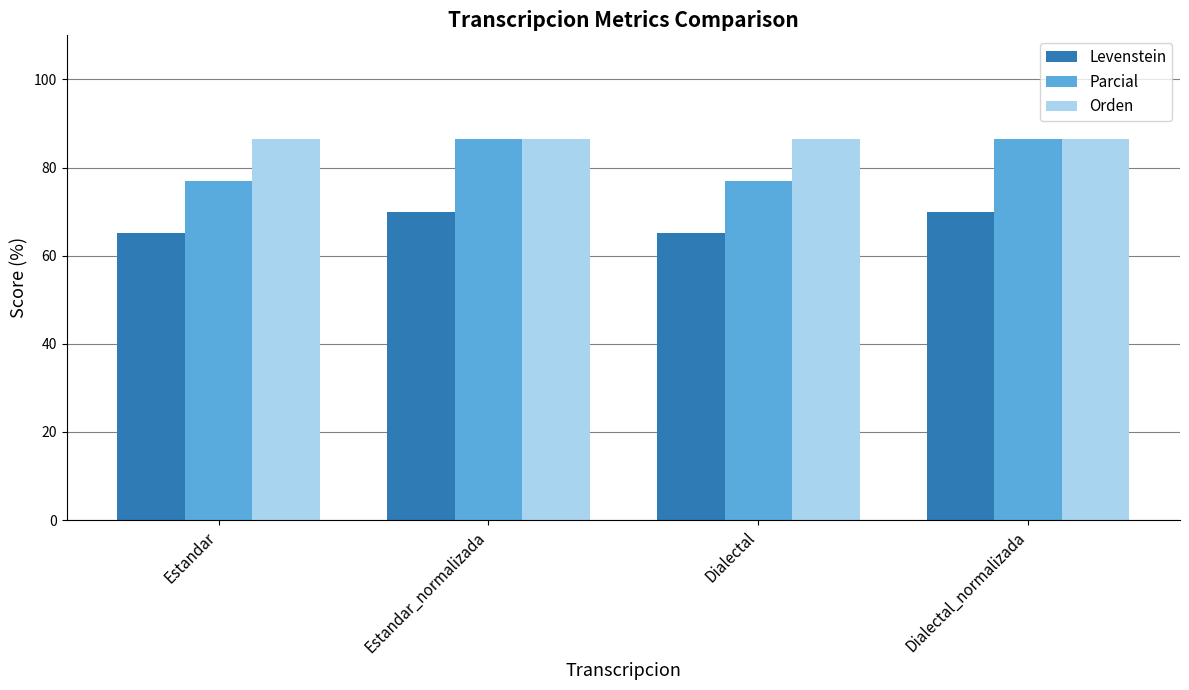

Which series changed the most between Estandar_normalizada and Dialectal?

Parcial